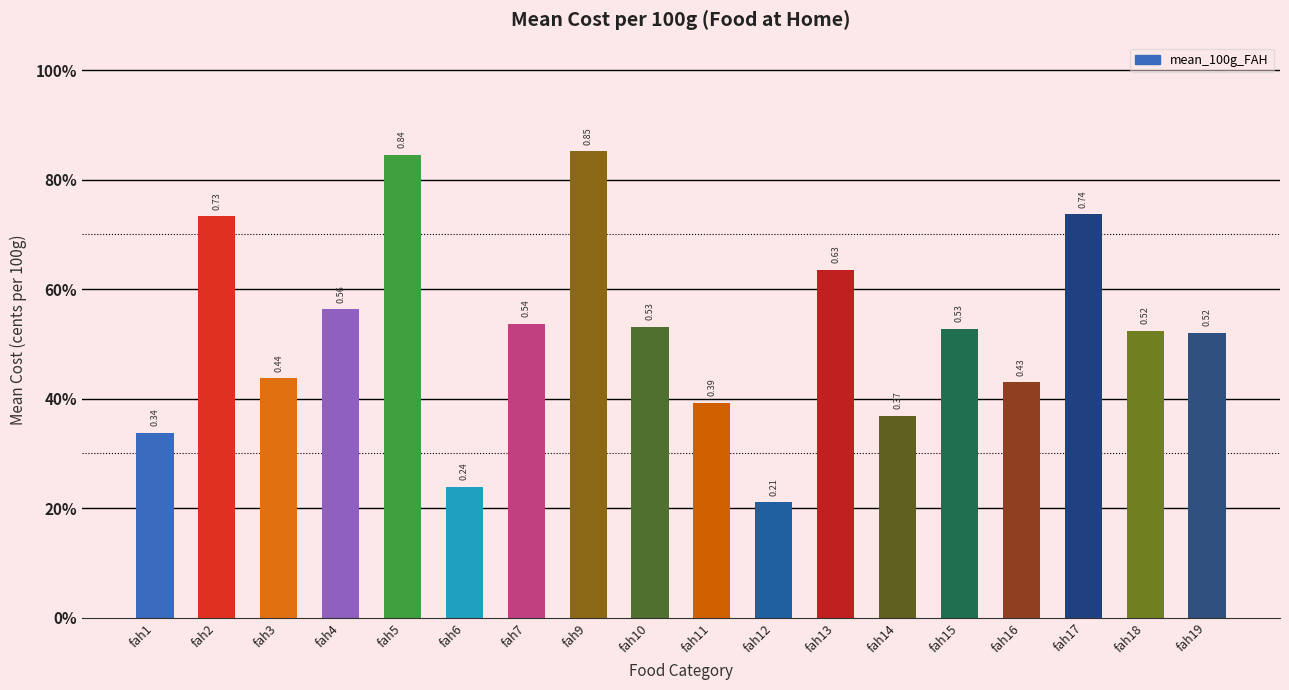

True or false: the data shows 0.8 at fah19.

False